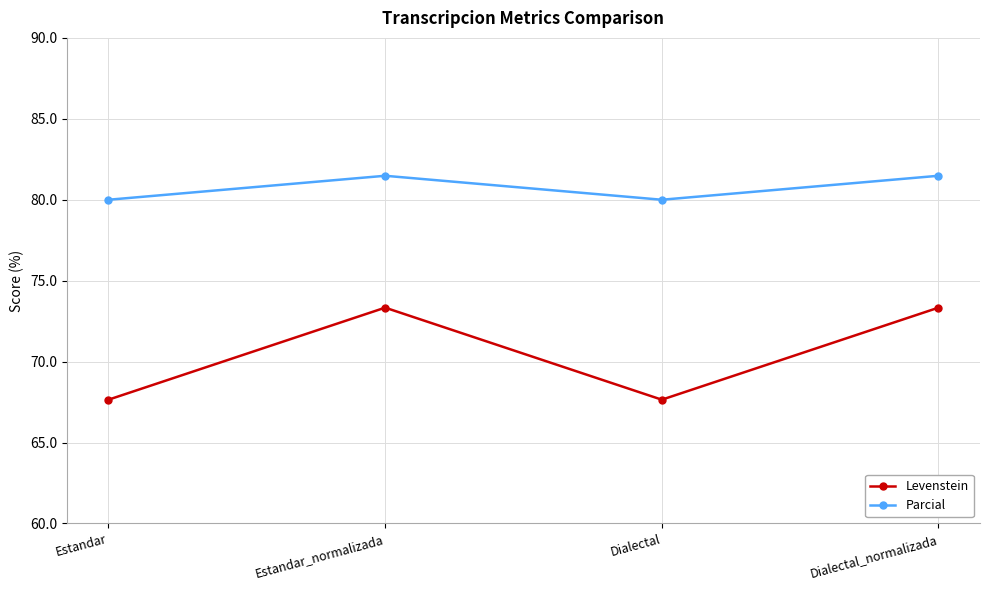

True or false: Levenstein and Parcial intersect in this chart.

False